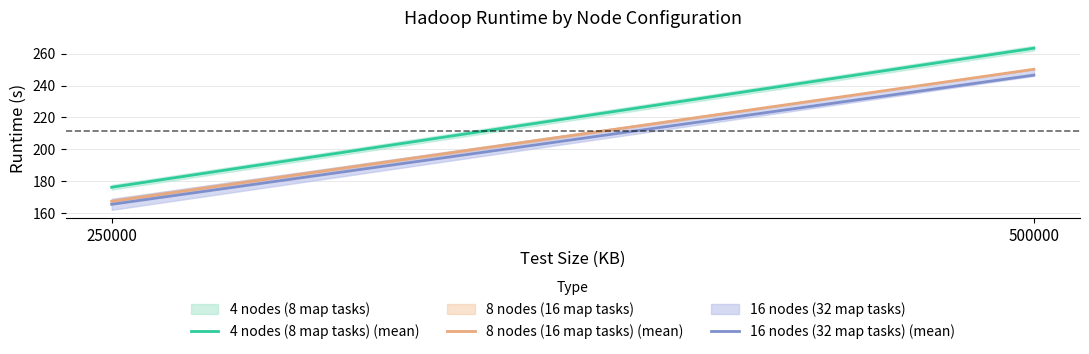

Is this an area chart (filled region under the line)?

No